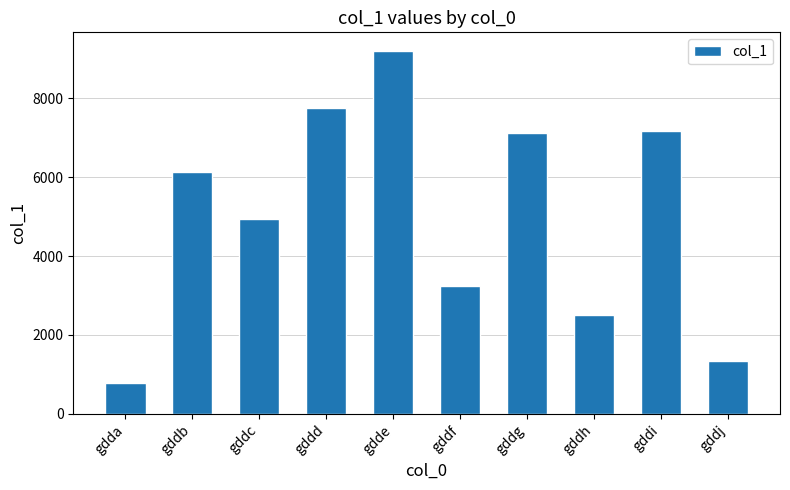

Read the value at gdde, to the nearest 100.

9200